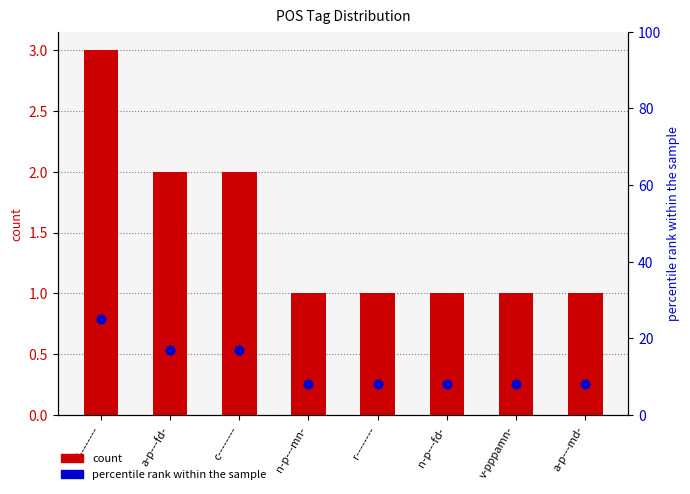

What is the total value across all series at c--------?

19